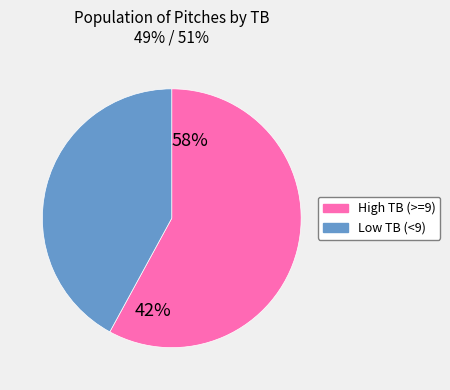

What is the largest slice in the pie chart?

TB >= 9